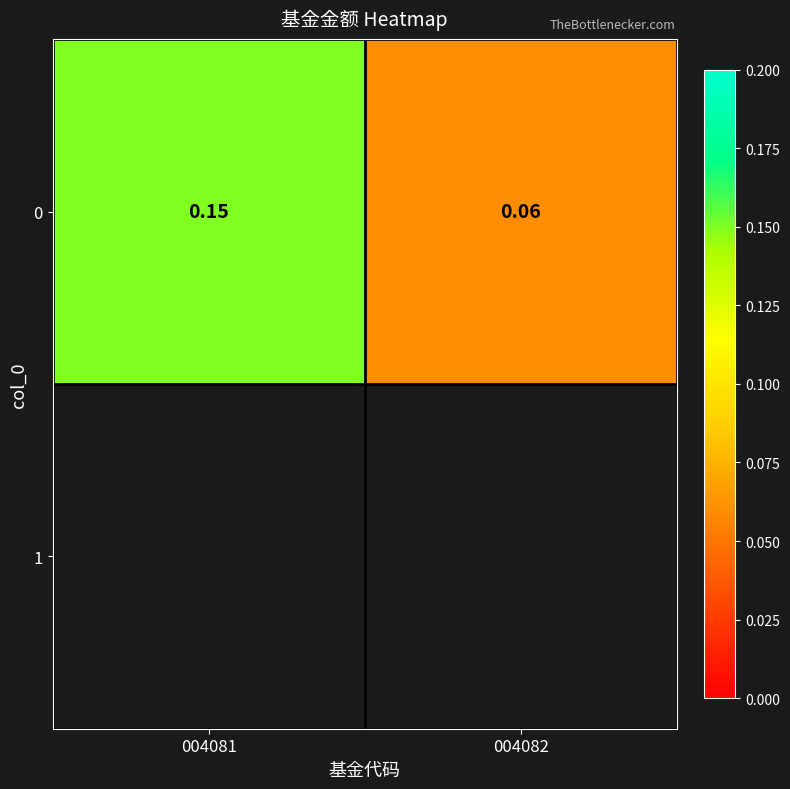

Which category has the highest value across all series?

004081